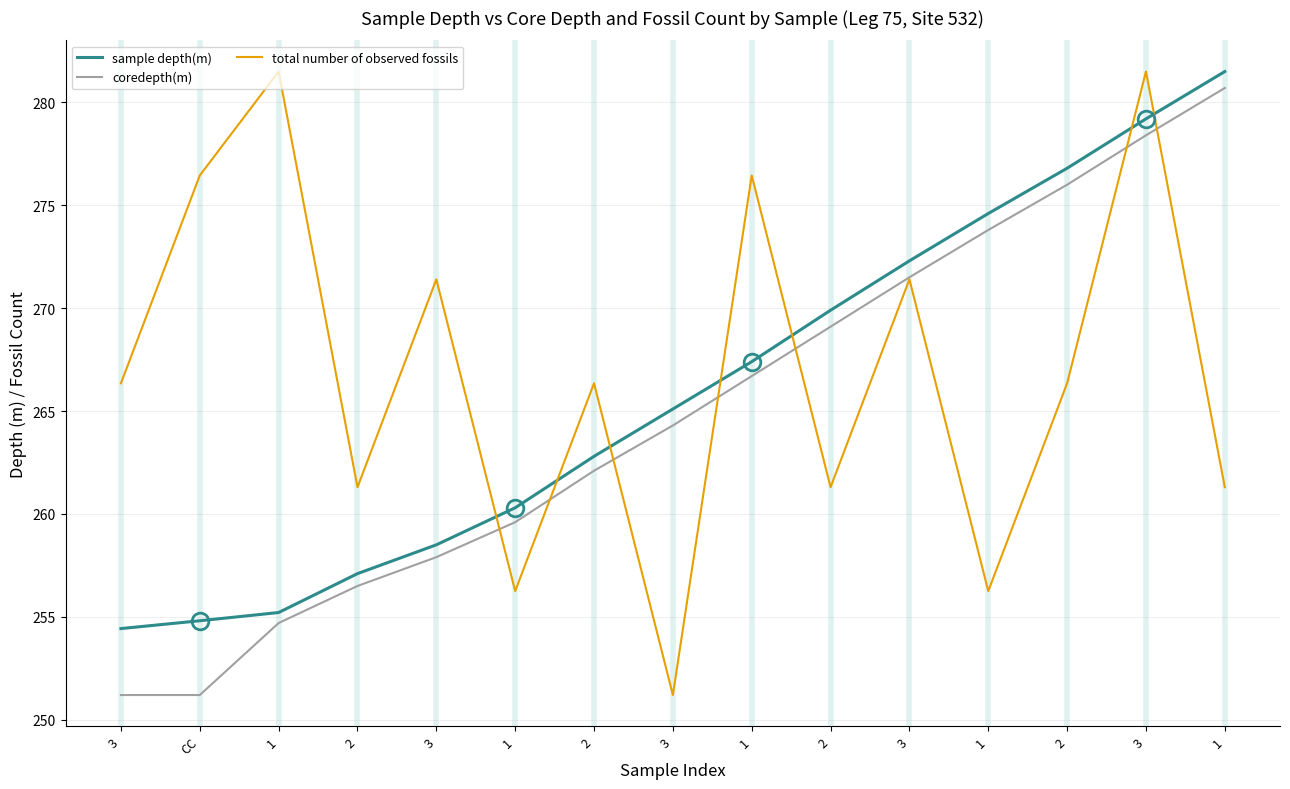

At which category does total number of observed fossils reach its first local peak?

1